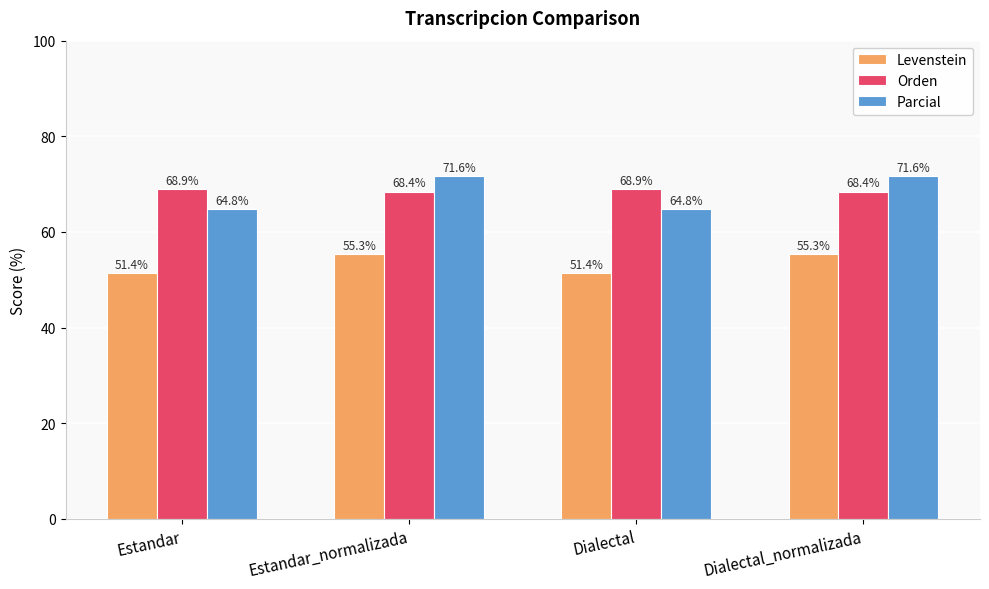

How many values in the Parcial series are below 71?

2